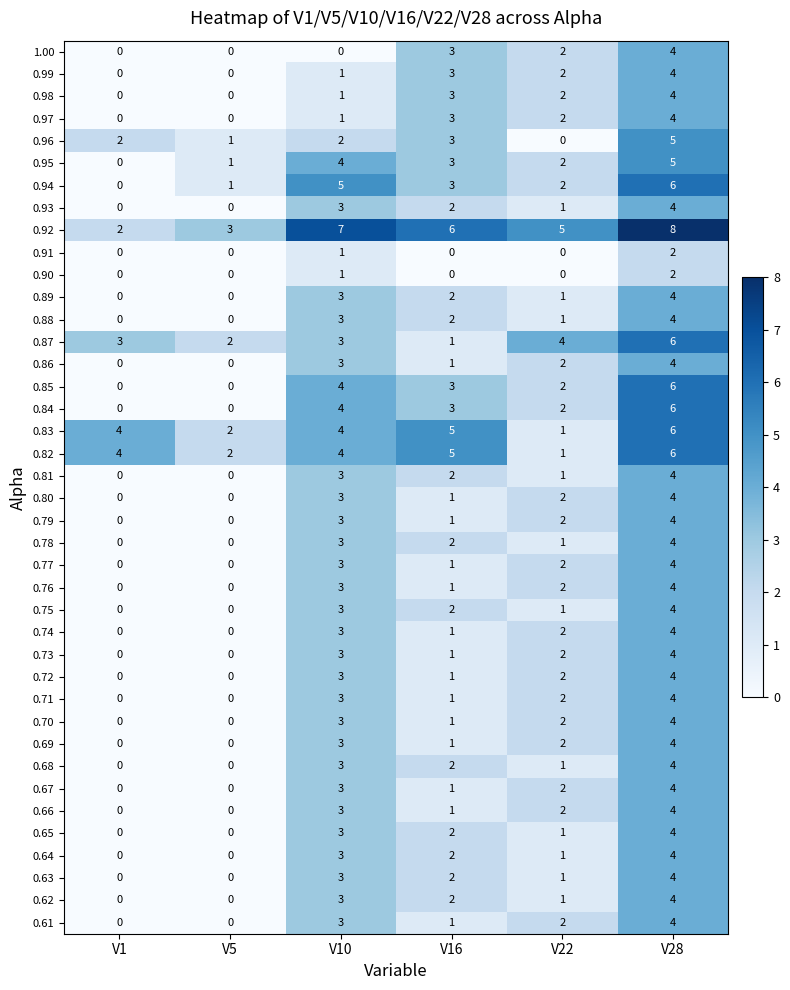

At which category does the chart reach its peak across all series?

V28